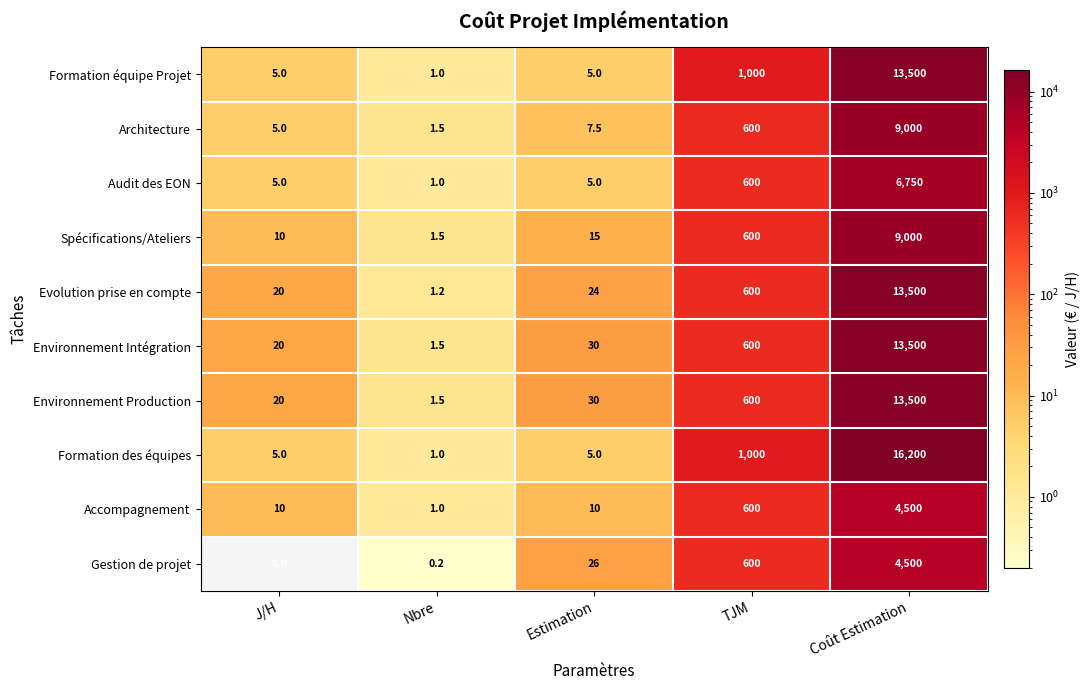

How many distinct data groups are displayed?

10